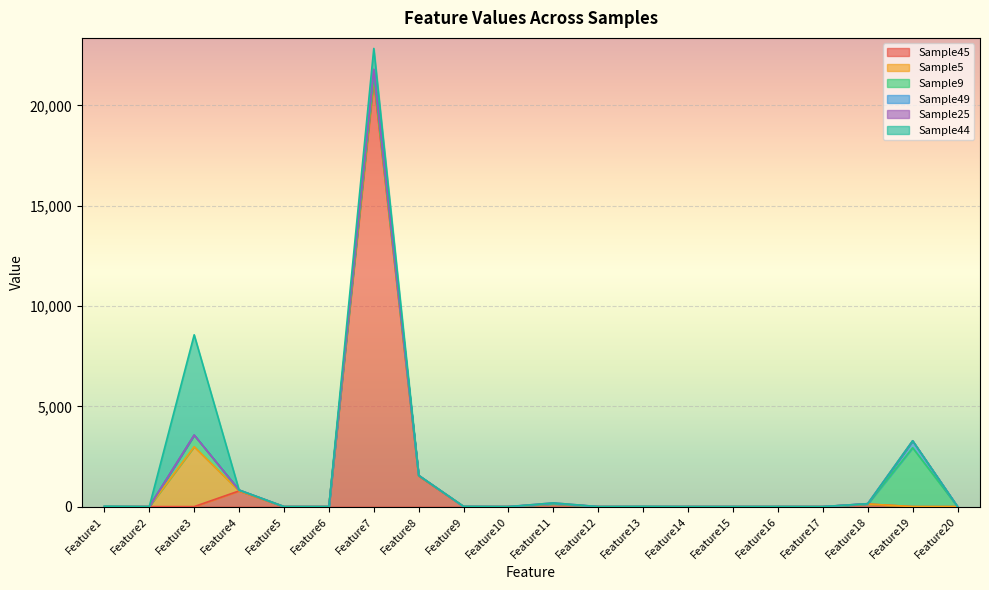

What is the total value across all series at Feature13?

9